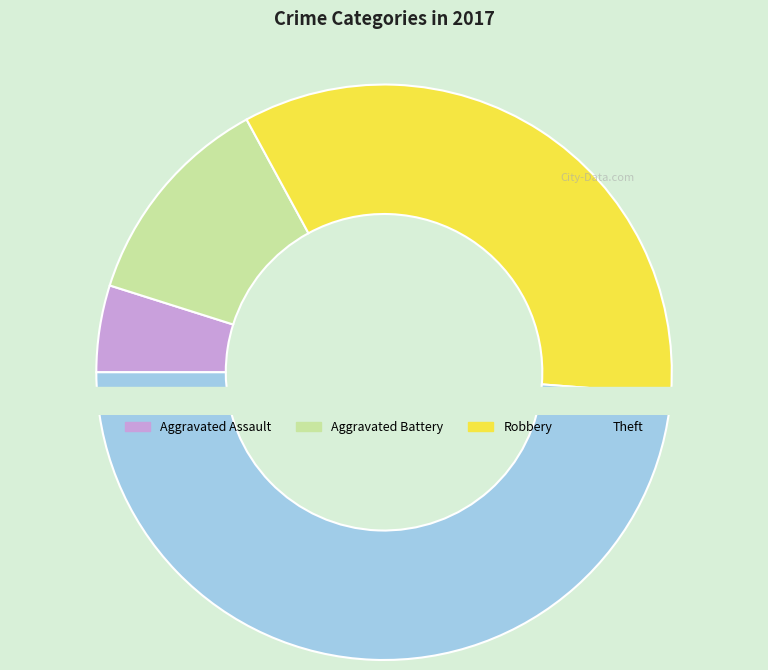

True or false: Theft accounts for 49% of the total.

True